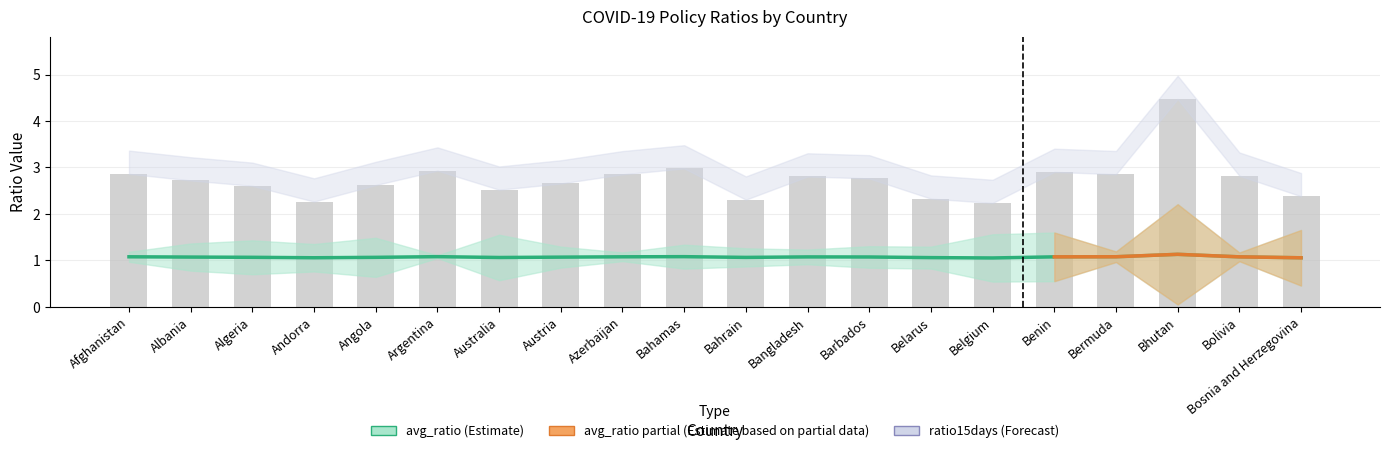

How many groups of bars are there?

20